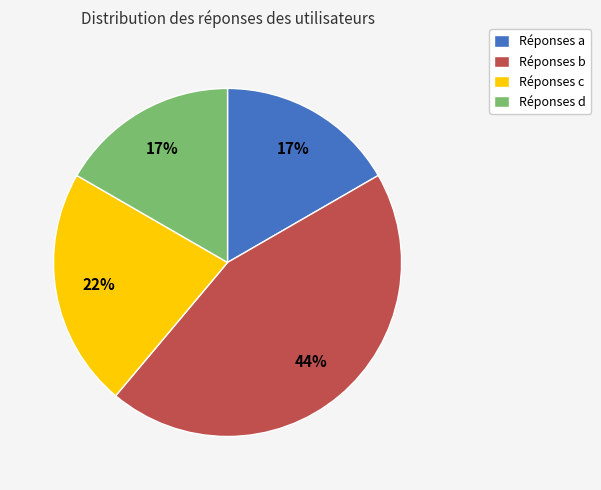

Do Réponses b and Réponses d together represent more than half of the pie?

Yes